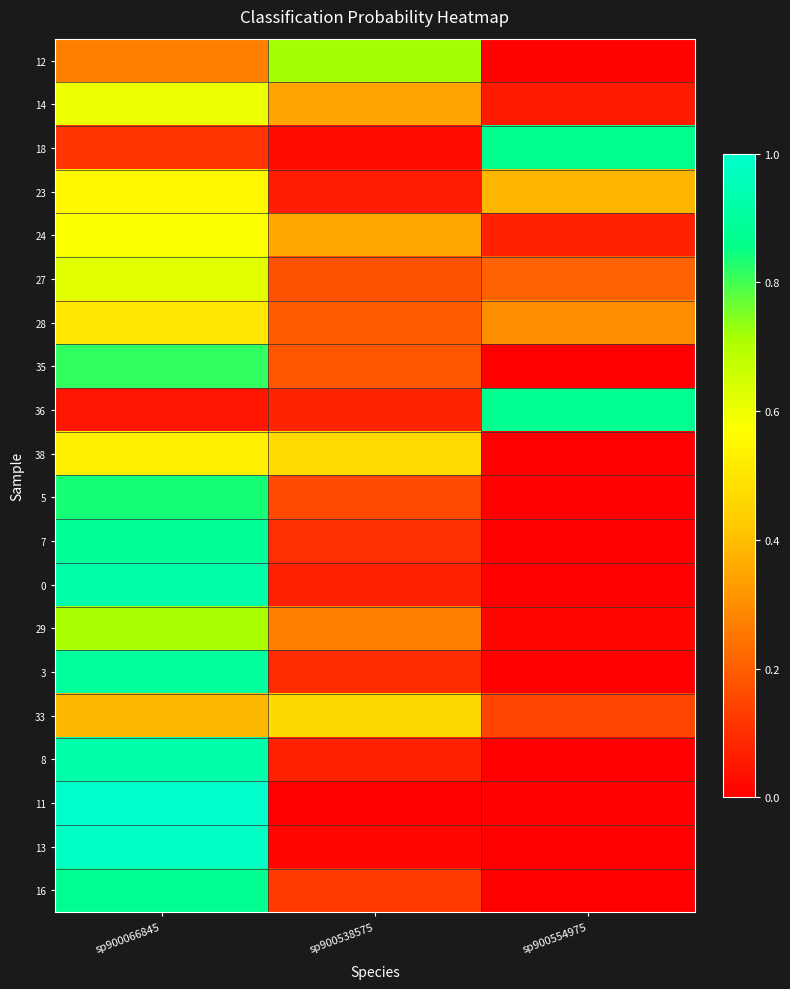

Rank the series at sp900554975 from lowest to highest value.

0, 8, 3, 16, 38, 35, 13, 7, 5, 11, 12, 29, 14, 24, 33, 27, 28, 23, 18, 36